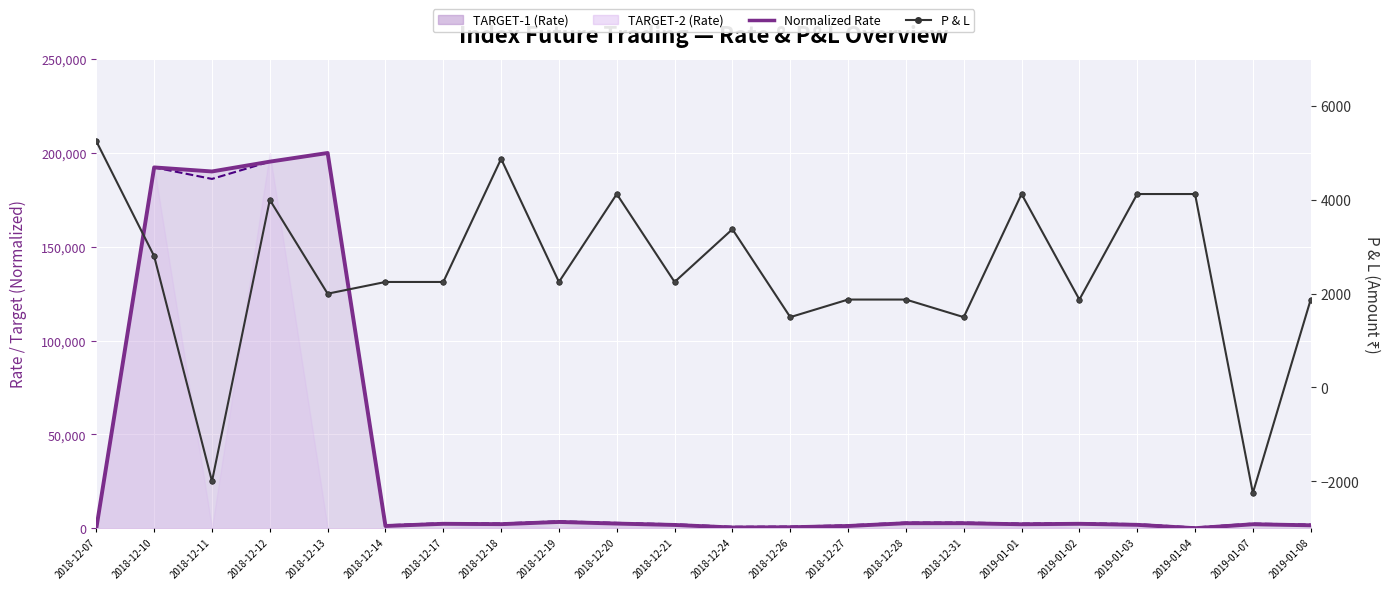

What is the value of the P & L point at the 19th from the left?

4125.0